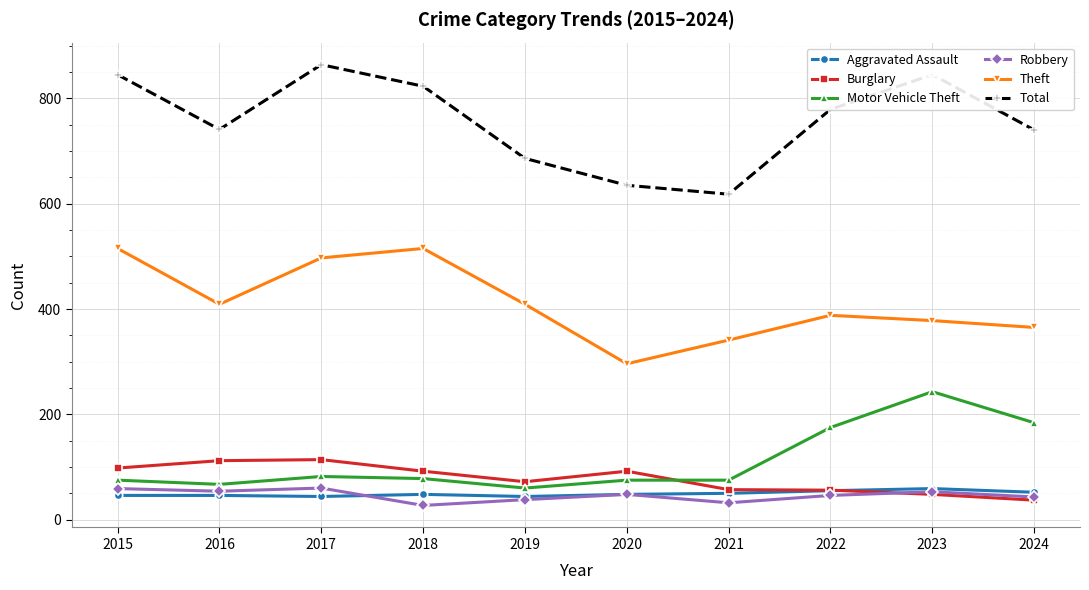

How many values in the Theft series are below 409?

5